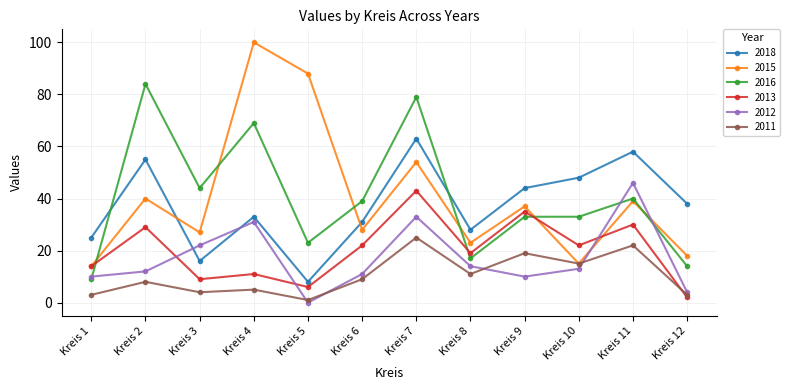

At which label does 2018 first exceed 38?

Kreis 2